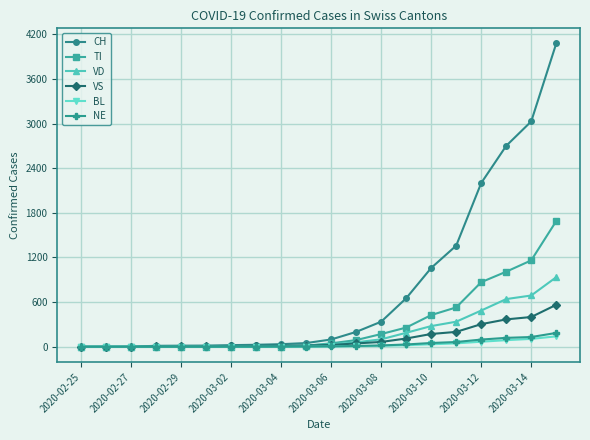

What is the maximum value for CH?

4075